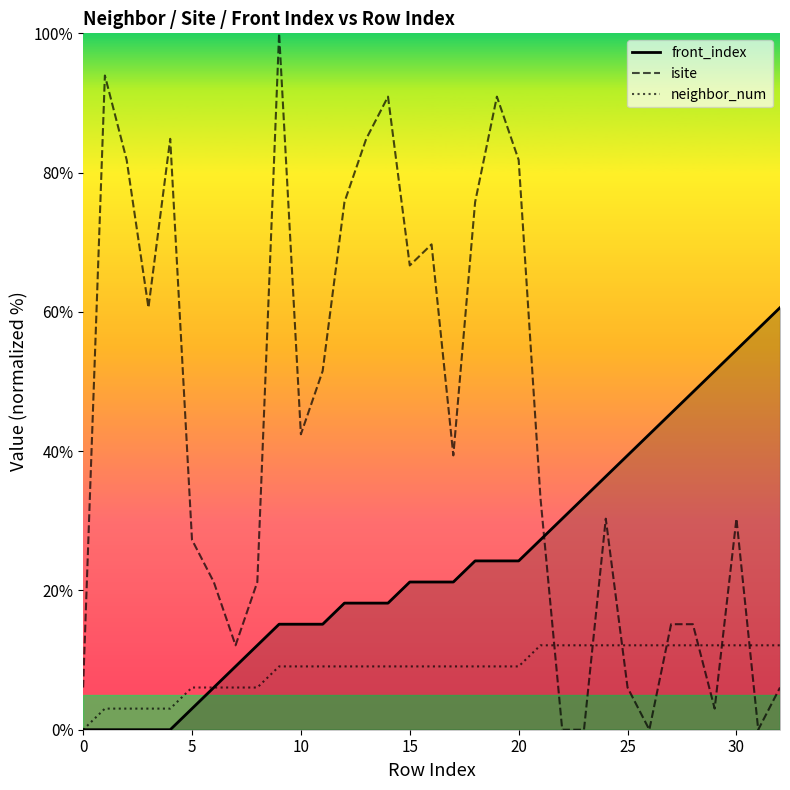

After their last crossing, which series has the higher values: isite or neighbor_num?

neighbor_num